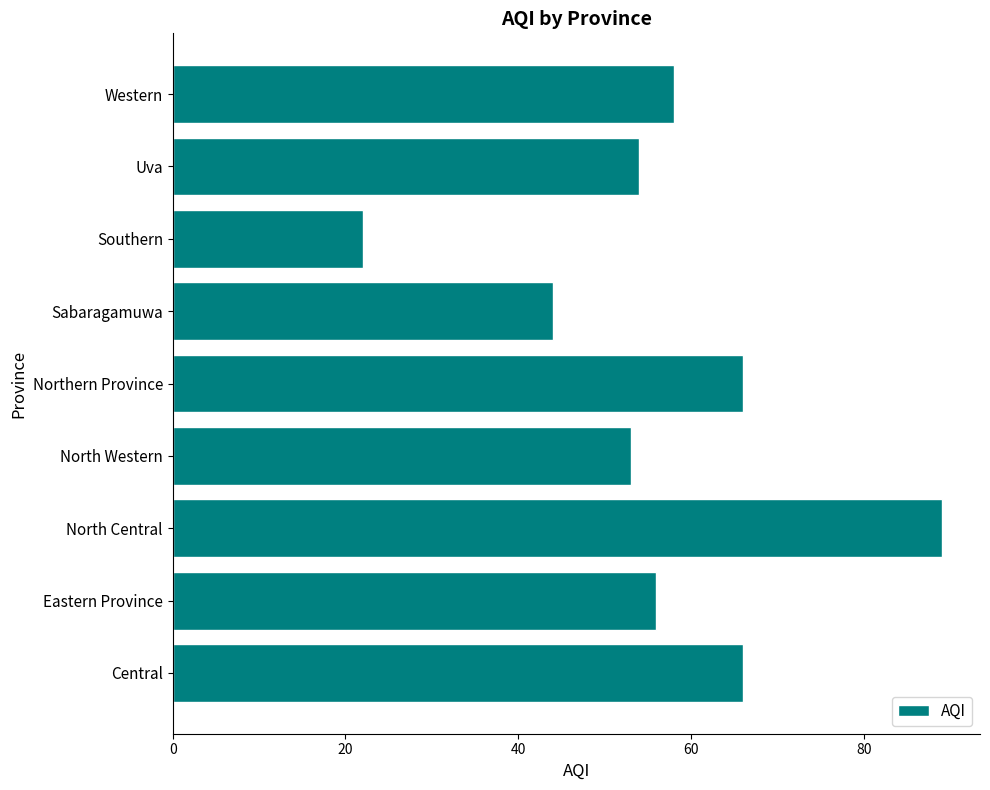

Read the value at Uva, to the nearest 5.

55